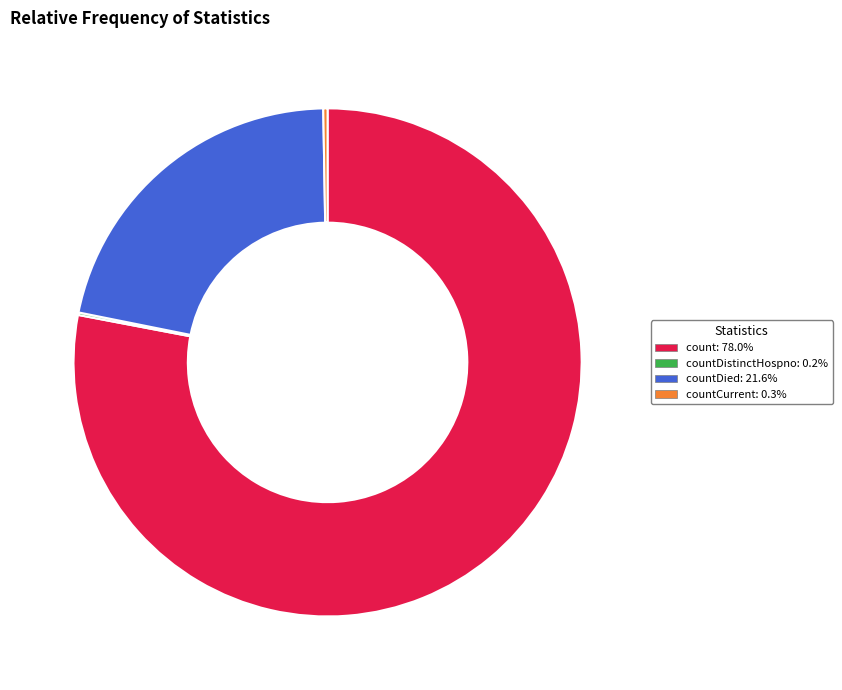

Does count: 78.0% represent more than half of the total?

Yes